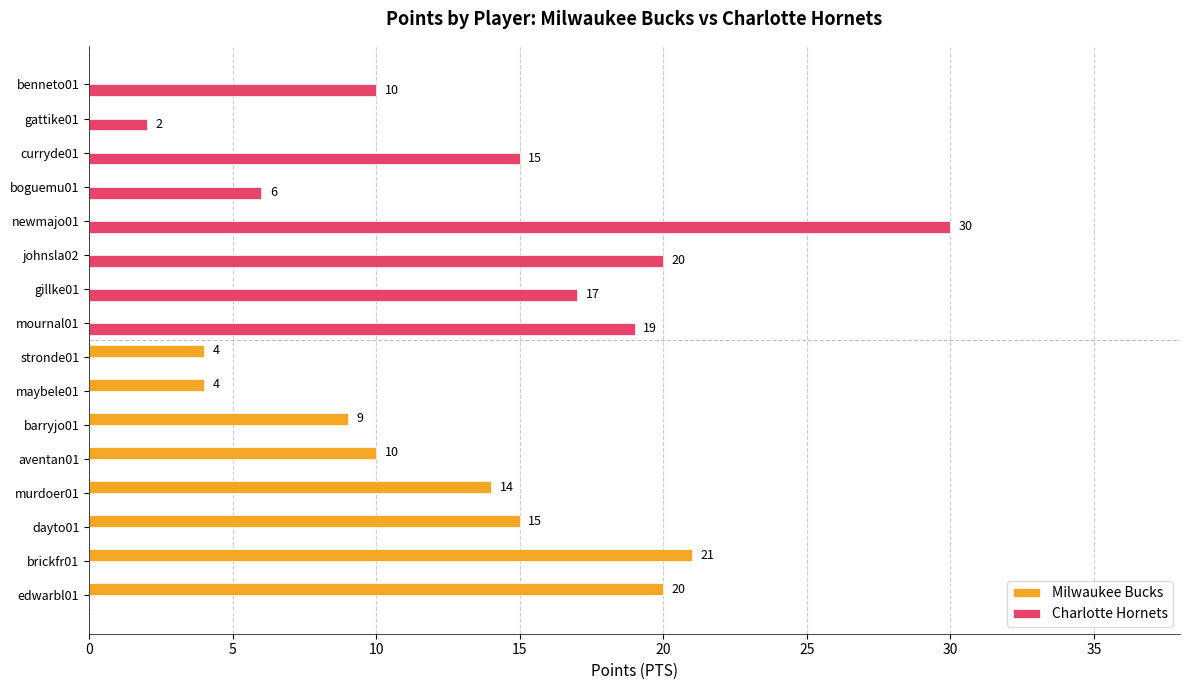

What is the sum of the Milwaukee Bucks values at barryjo01 and boguemu01?

9